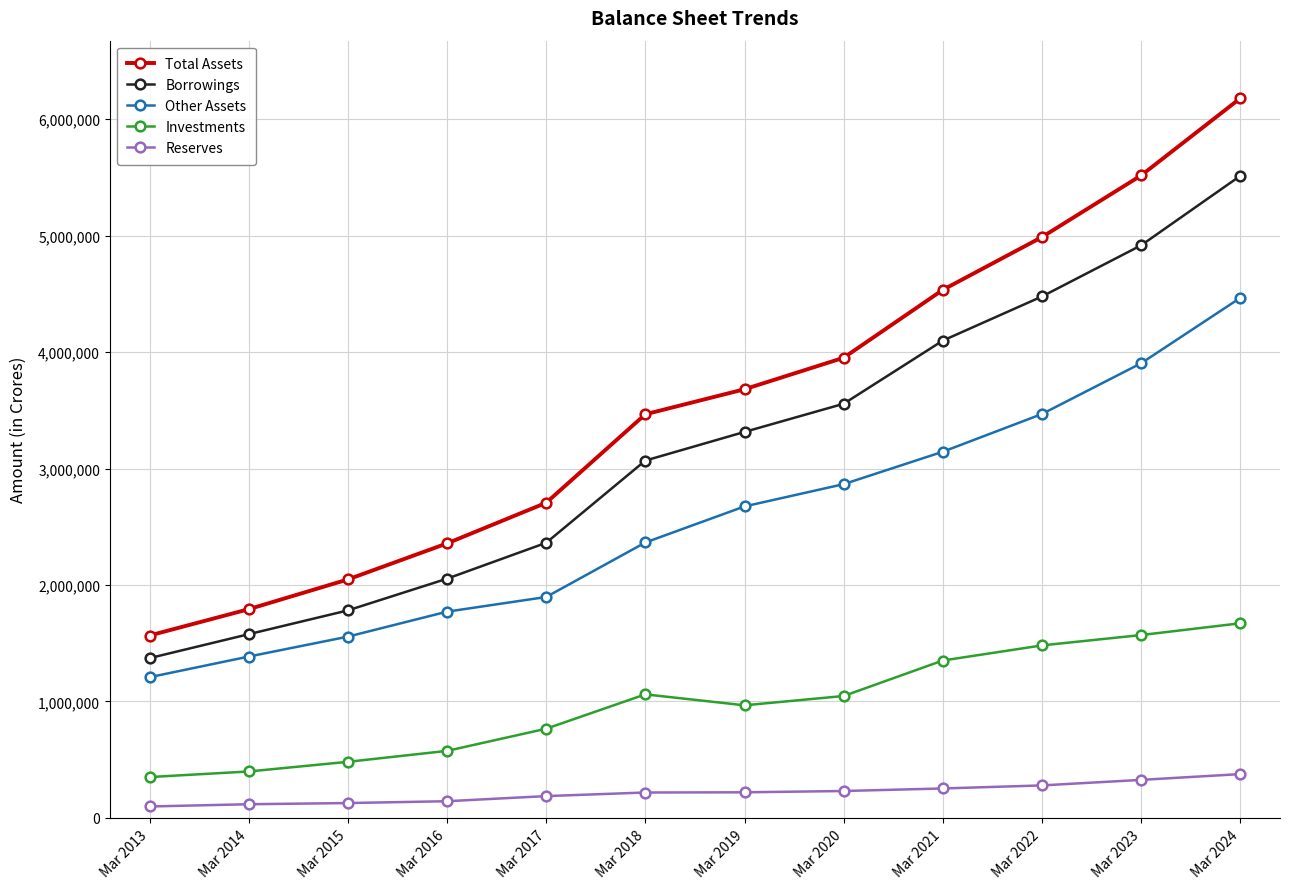

The value of Borrowings at Mar 2019 is 5676182. True or false?

False